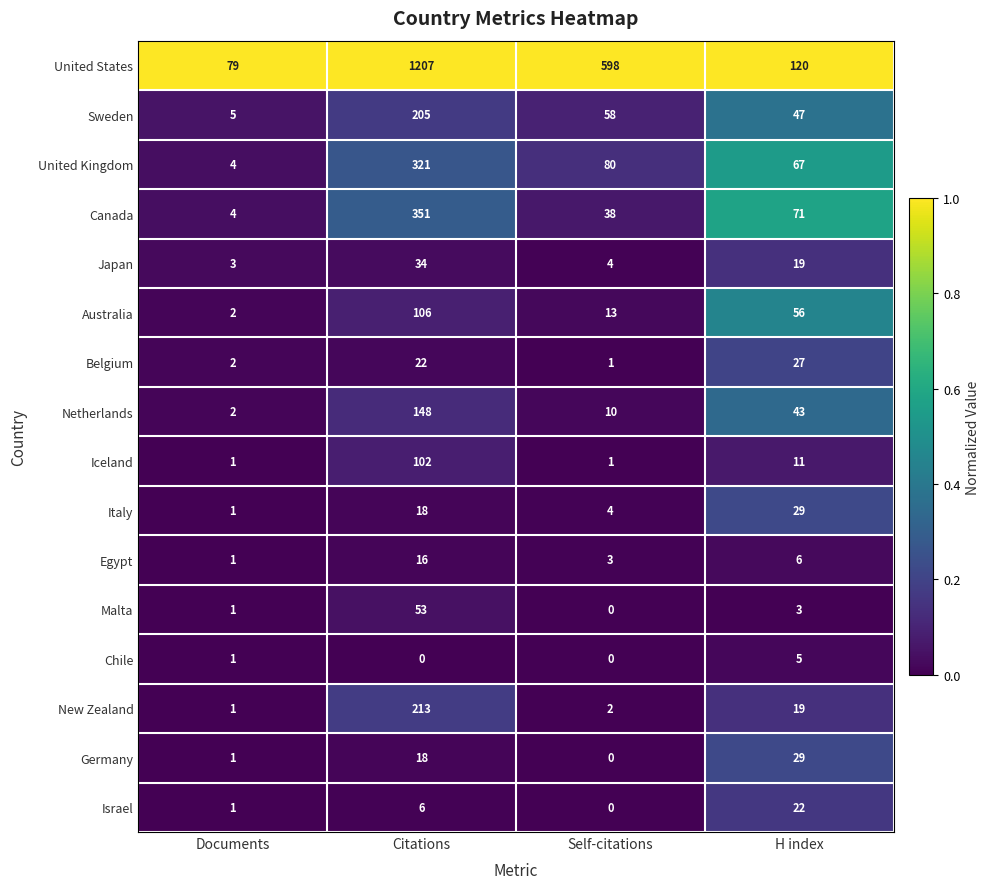

Which series has the largest range (max minus min)?

United States